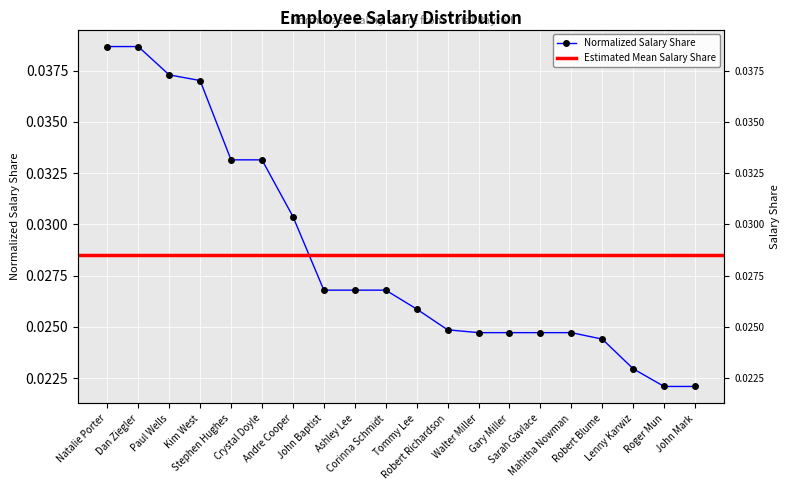

True or false: there are more than 2 points higher than both neighbors.

False